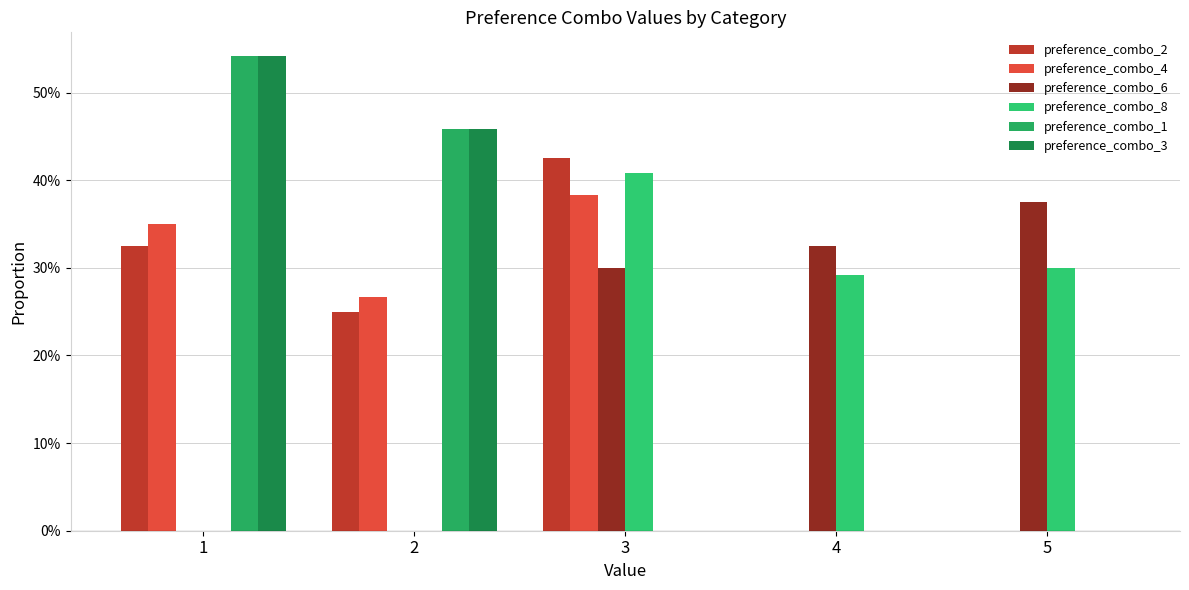

How many distinct data groups are displayed?

6